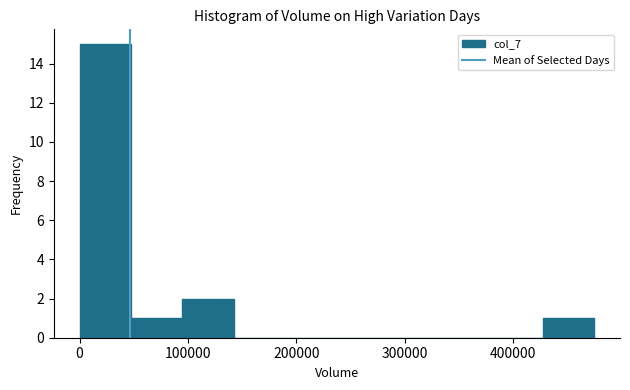

Reading left to right, transcribe this chart: for each bar, give the range it covers on the x-axis and its height. Neither the bar edges nor the heights are printed on the chart, so give them approximately, as read against the axes.

0 to 50000: 15
50000 to 90000: 1
90000 to 140000: 2
140000 to 190000: 0
190000 to 240000: 0
240000 to 280000: 0
280000 to 330000: 0
330000 to 380000: 0
380000 to 430000: 0
430000 to 470000: 1